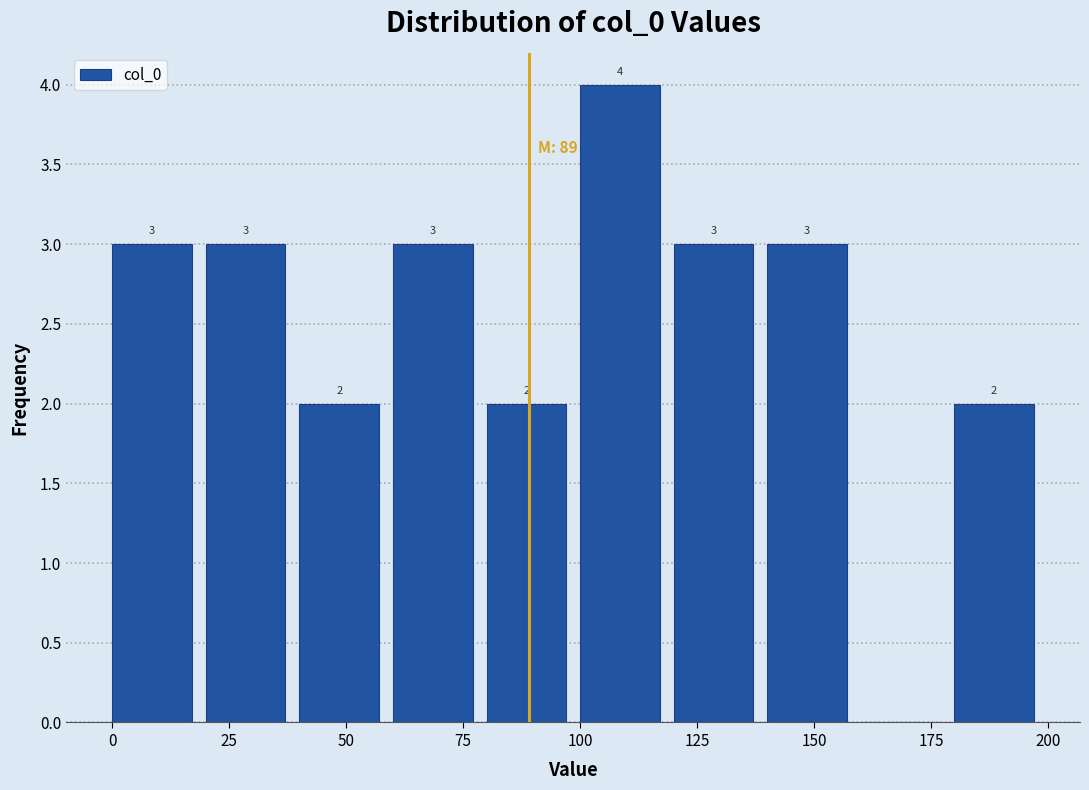

Over which range of the x-axis is the bar tallest?

100 to 120